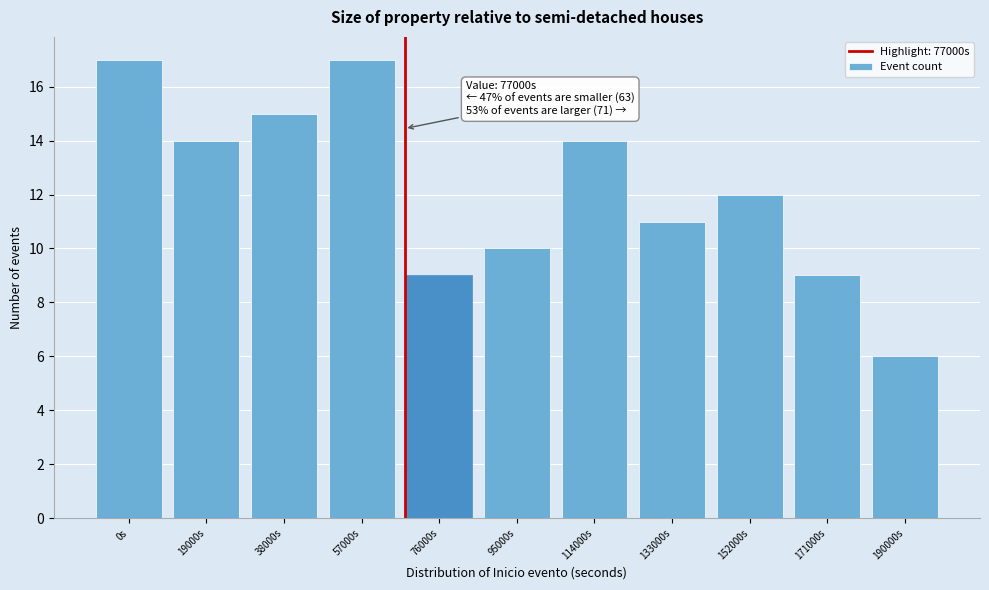

Reading left to right, extract all data points from this chart.

17	14	15	17	9	10	14	11	12	9	6